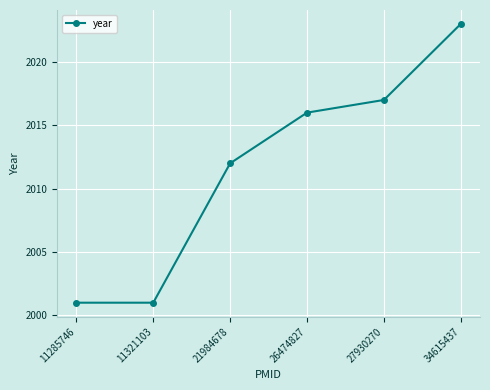

What is the value of the 2nd point from the left?

2001